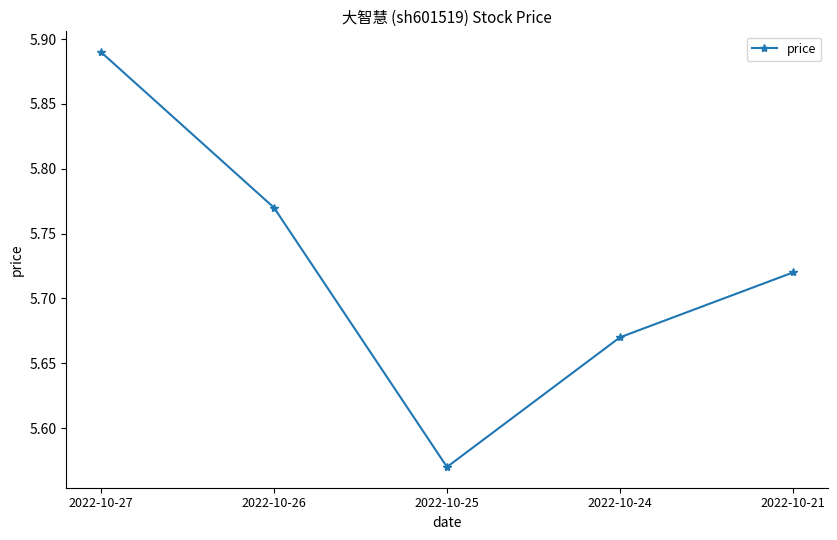

How many values are between 5 and 6?

5